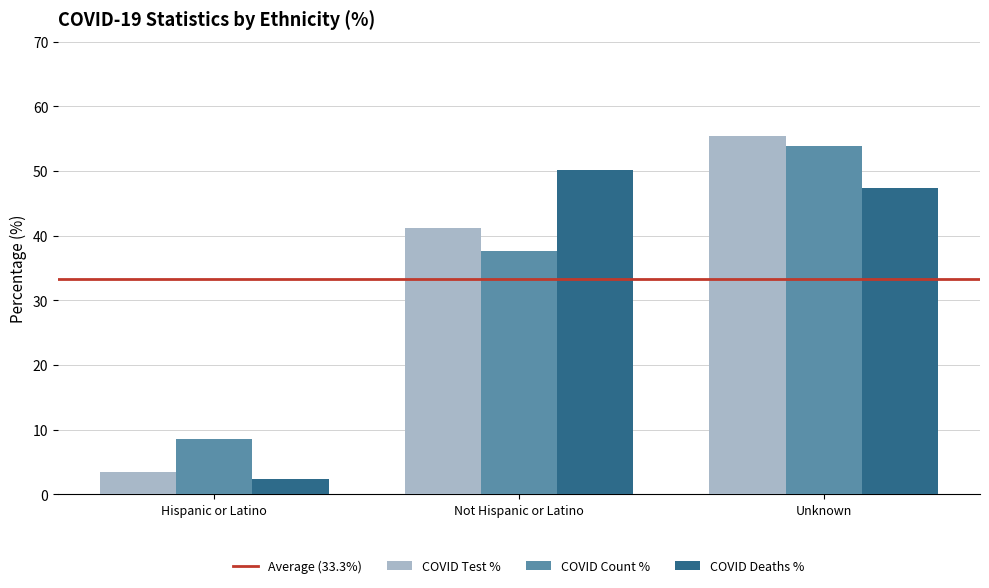

What is the total value across all series at Hispanic or Latino?

14.3